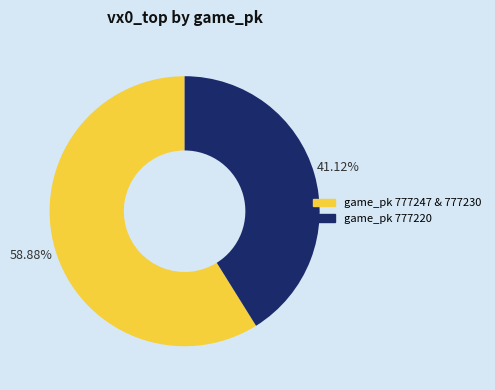

Is there a majority slice in this chart?

Yes